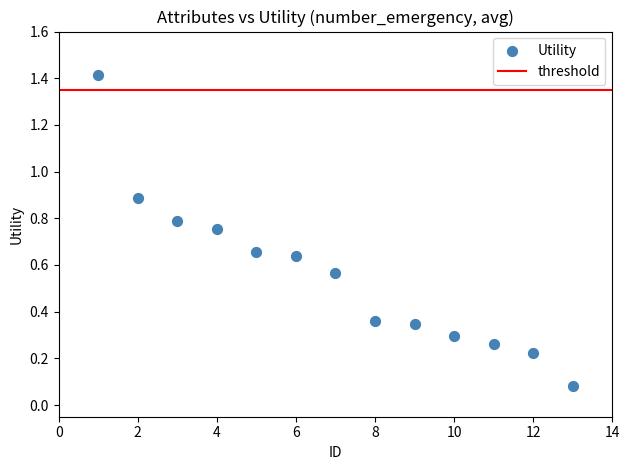

What is the range of Y values (max minus min)?

1.3